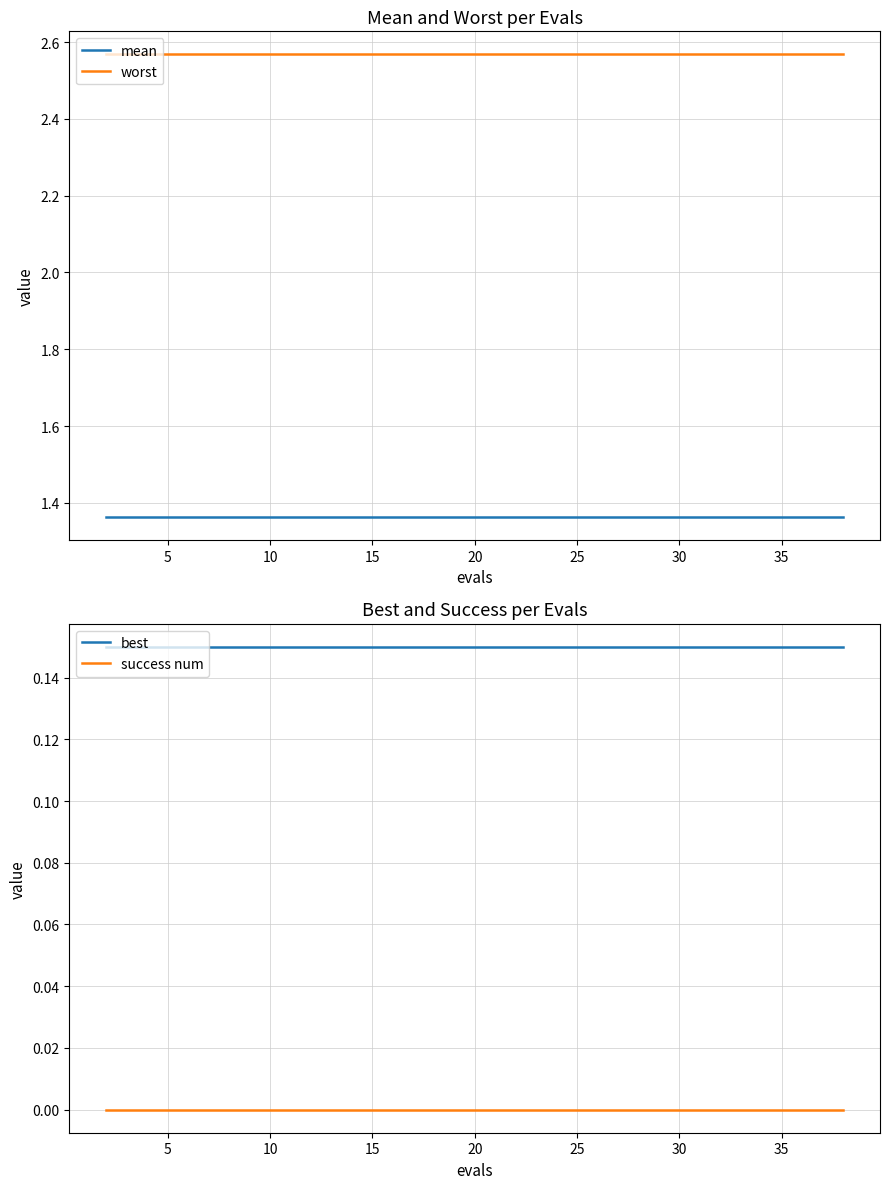

True or false: worst and mean cross at least once.

False